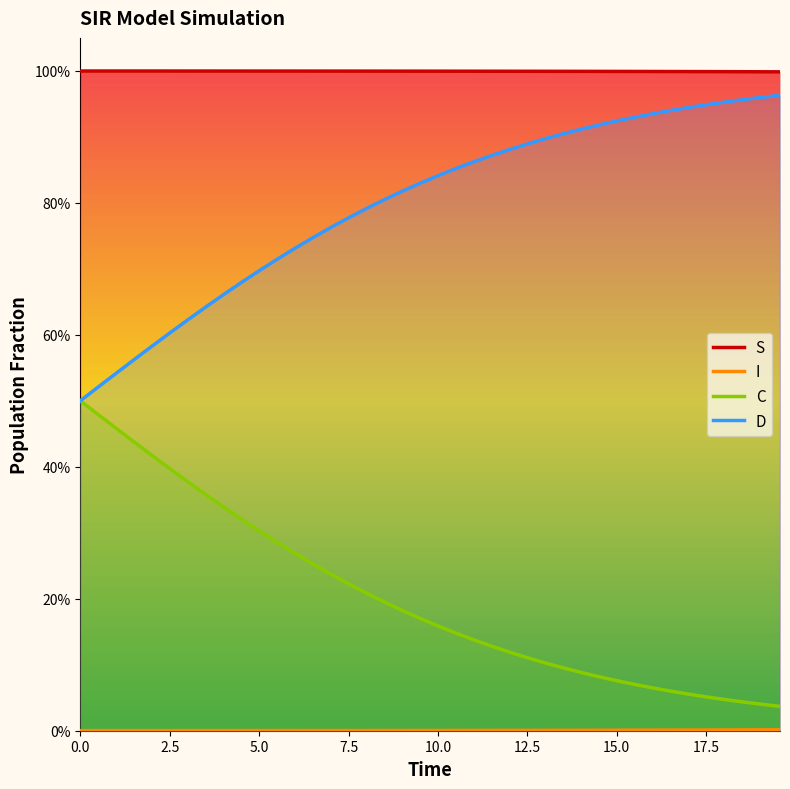

Does the chart display data point markers on the line(s)?

No